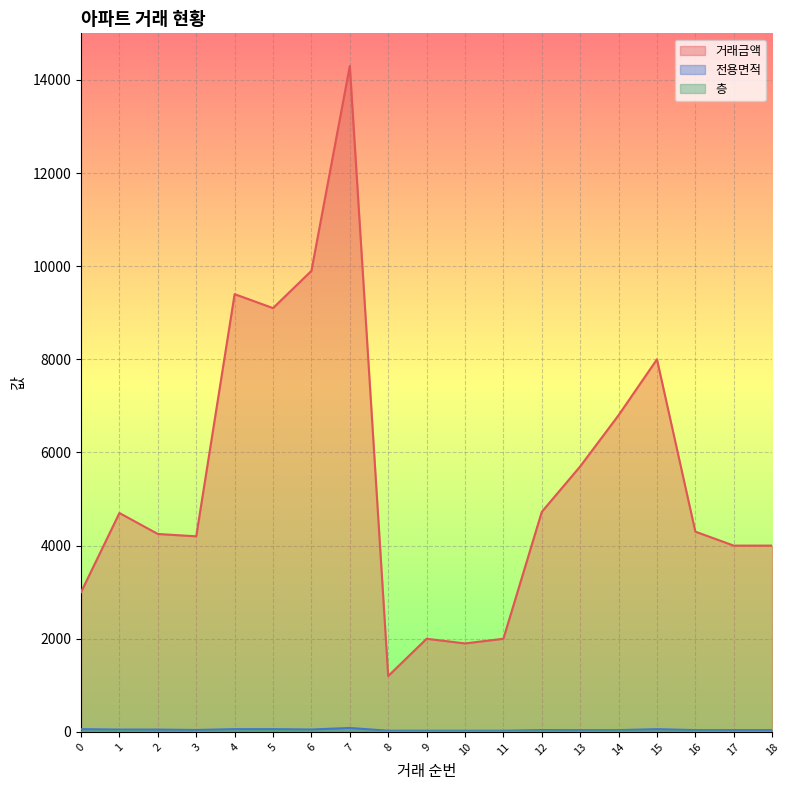

How many data points in 거래금액 are less than 4300?

9